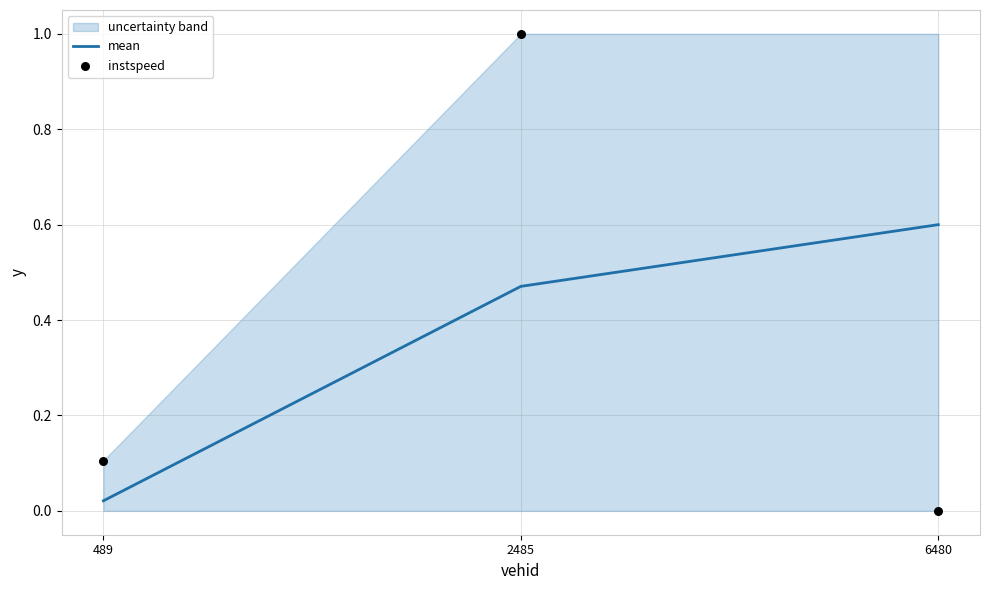

Is the value of instspeed at 489 greater than the value of mean at 2485?

No